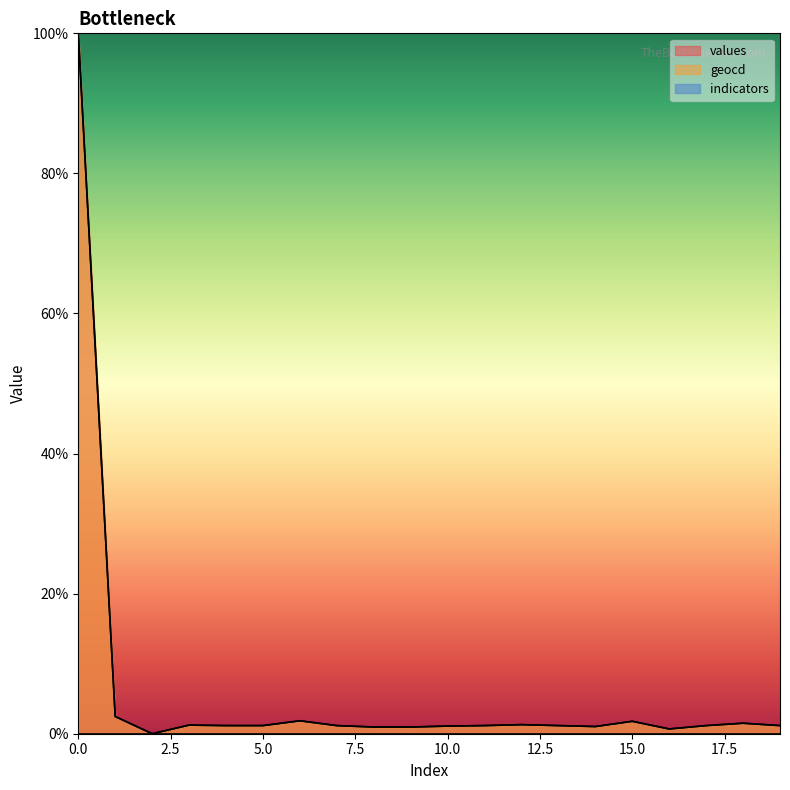

Rank the series by their average value, from lowest to highest.

values, geocd